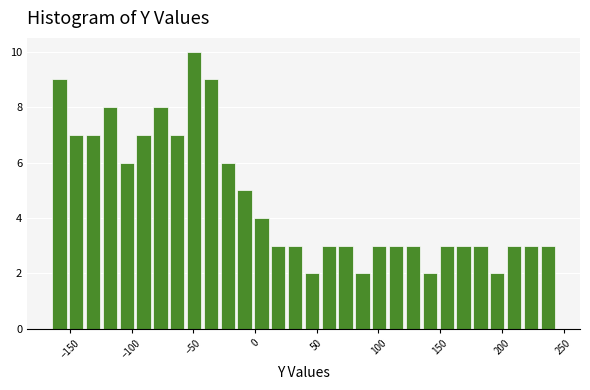

Read against the x-axis, roughly where is the centre of the tallest bar?

-50